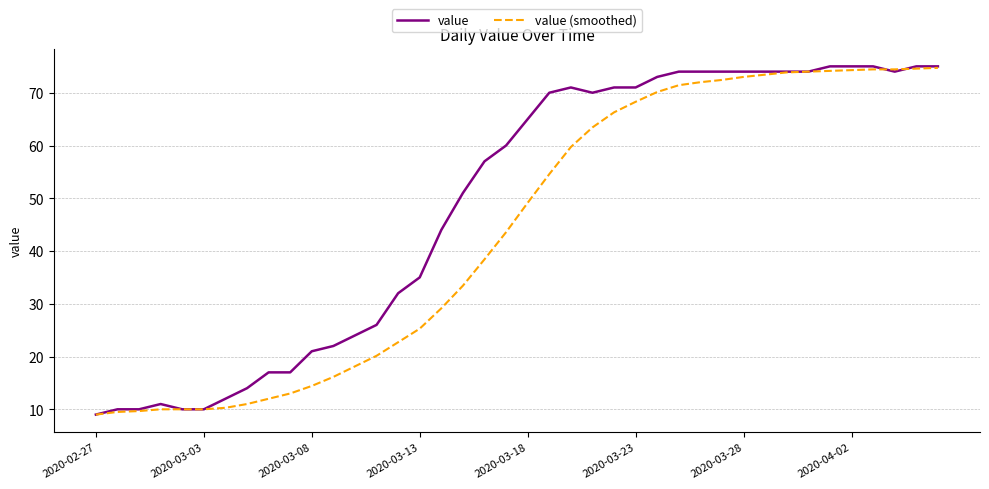

List the series in order of their overall mean, highest first.

value, value (smoothed)